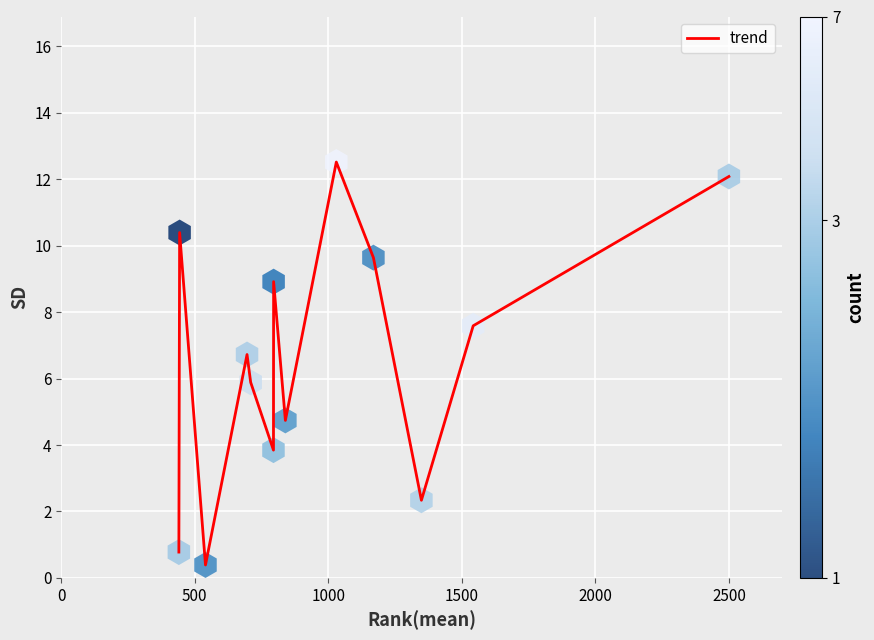

What is the difference between the maximum and minimum values?

12.1